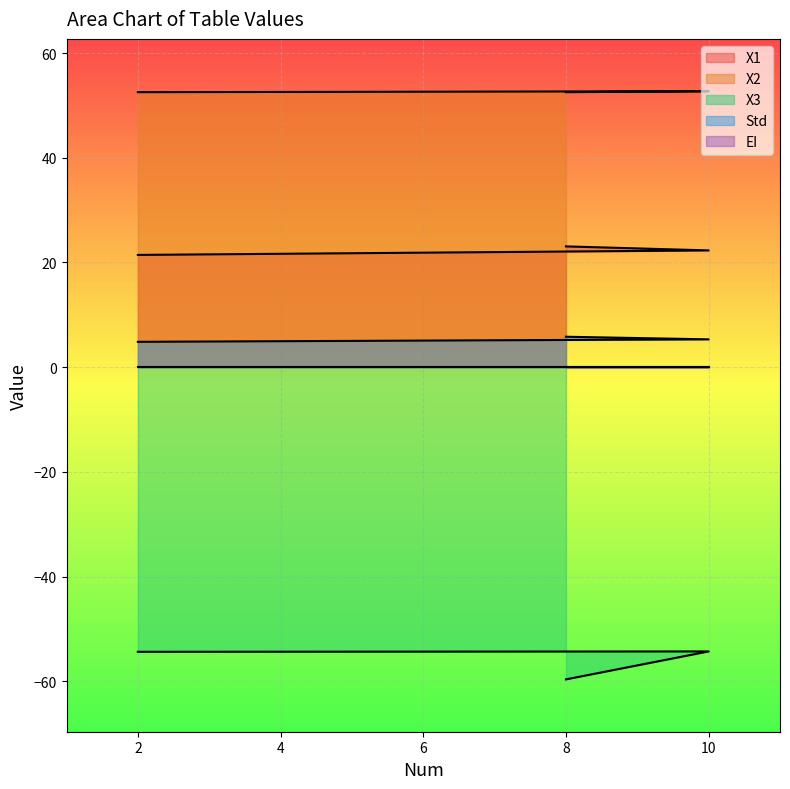

Count the X2 values in the range 52 to 53.

3